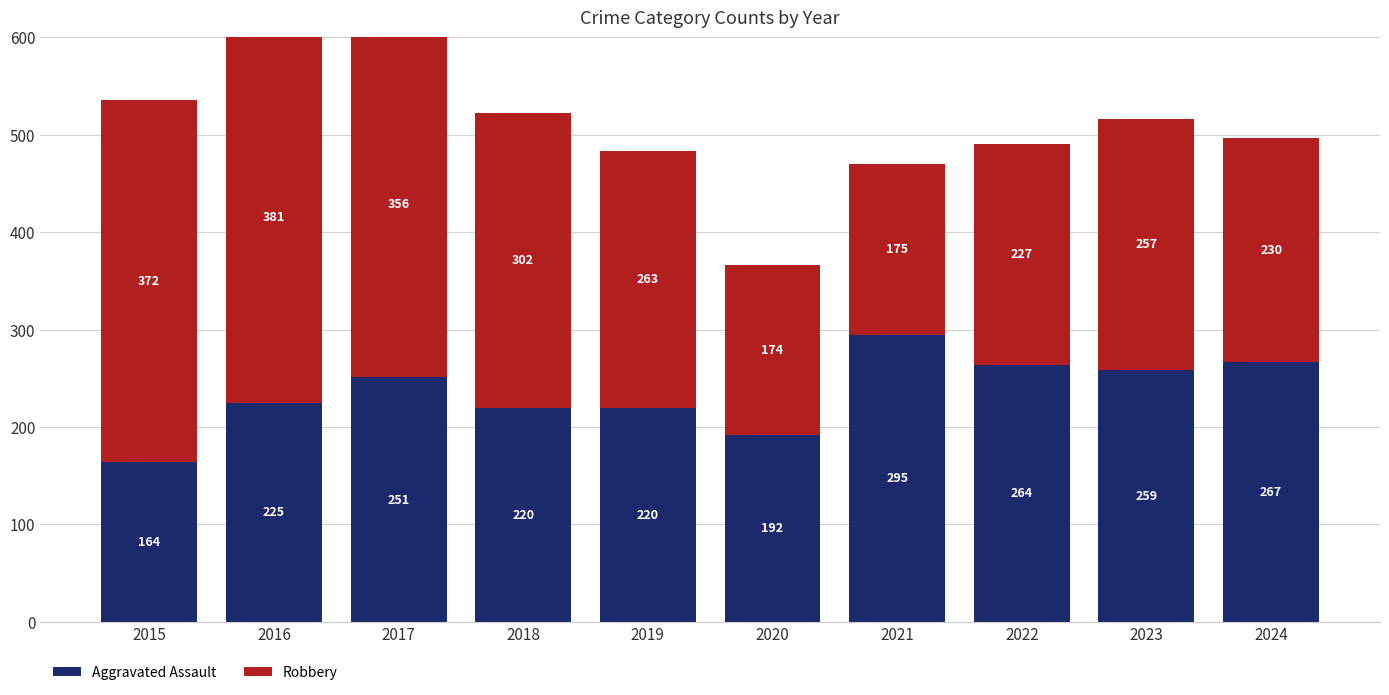

The value of Robbery at 2017 is 164. True or false?

False